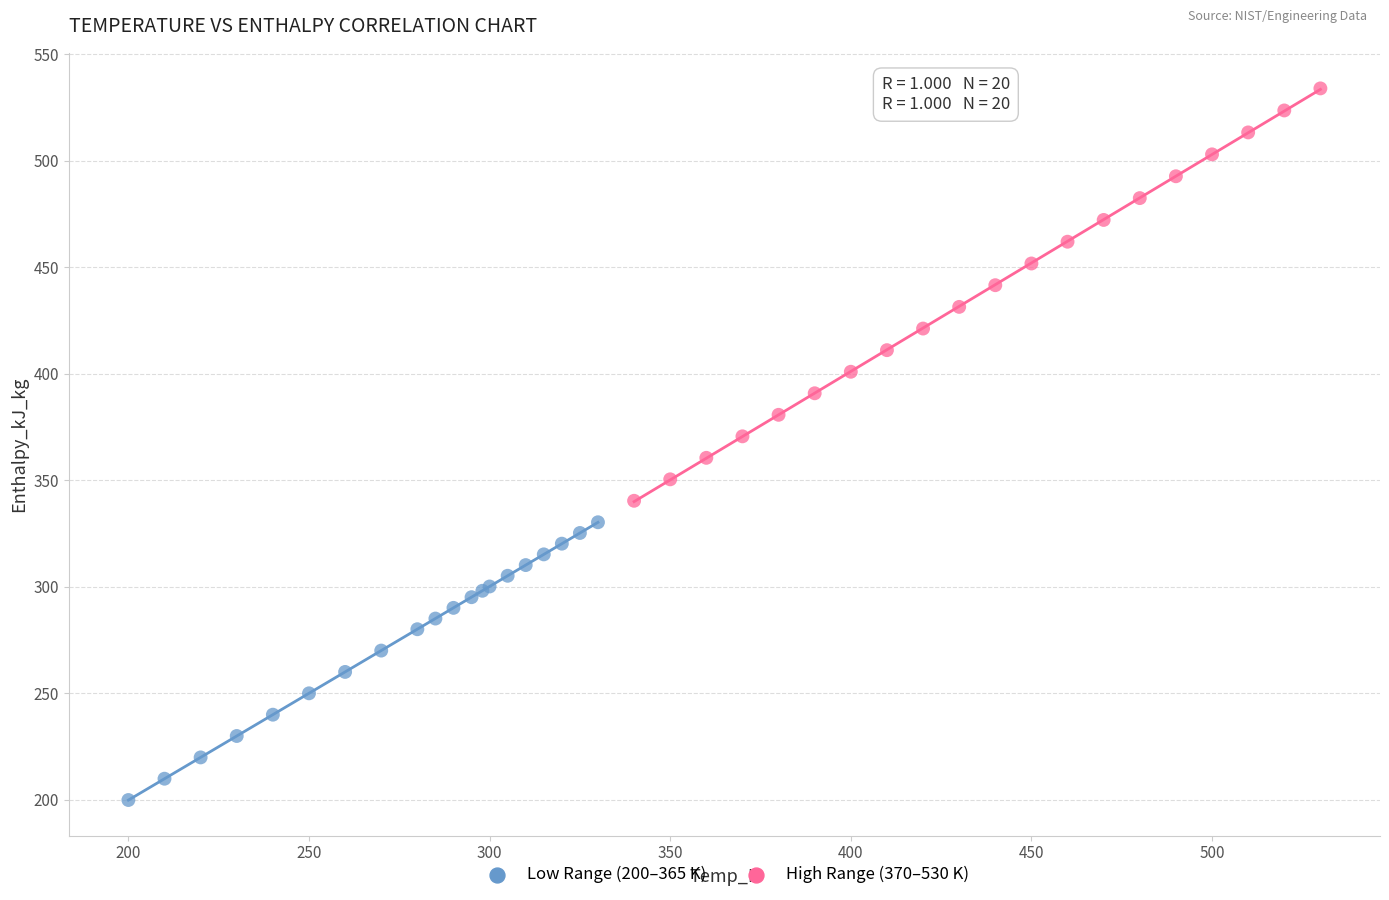

Which series has the widest spread of Y values?

High Range (370–530 K)